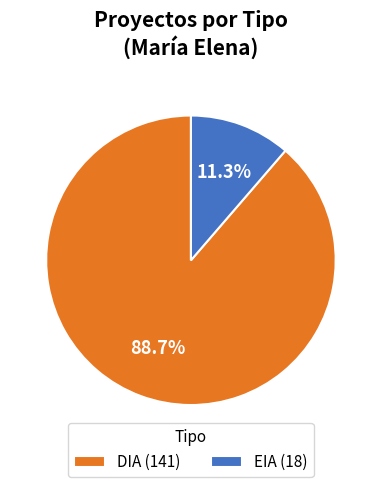

Approximately how many times larger is the value at EIA compared to DIA?

0.1